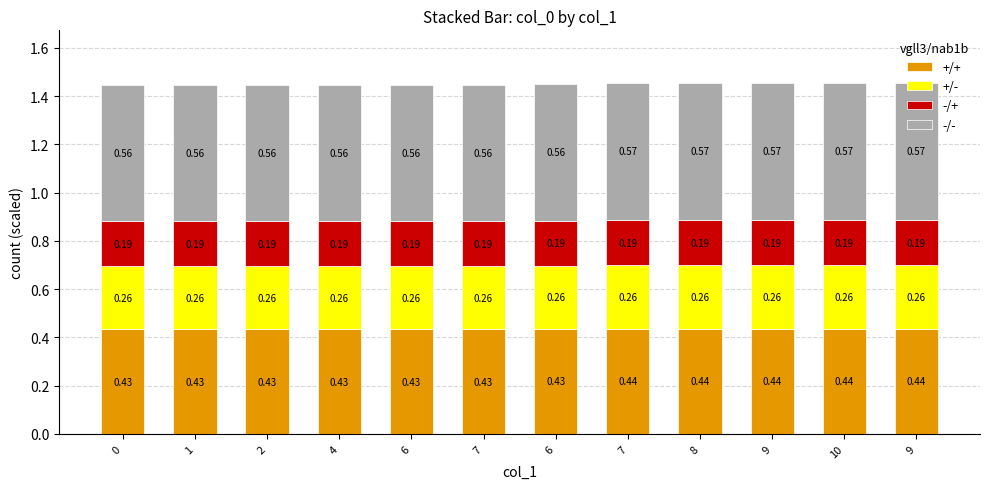

How many bars are there in total?

12